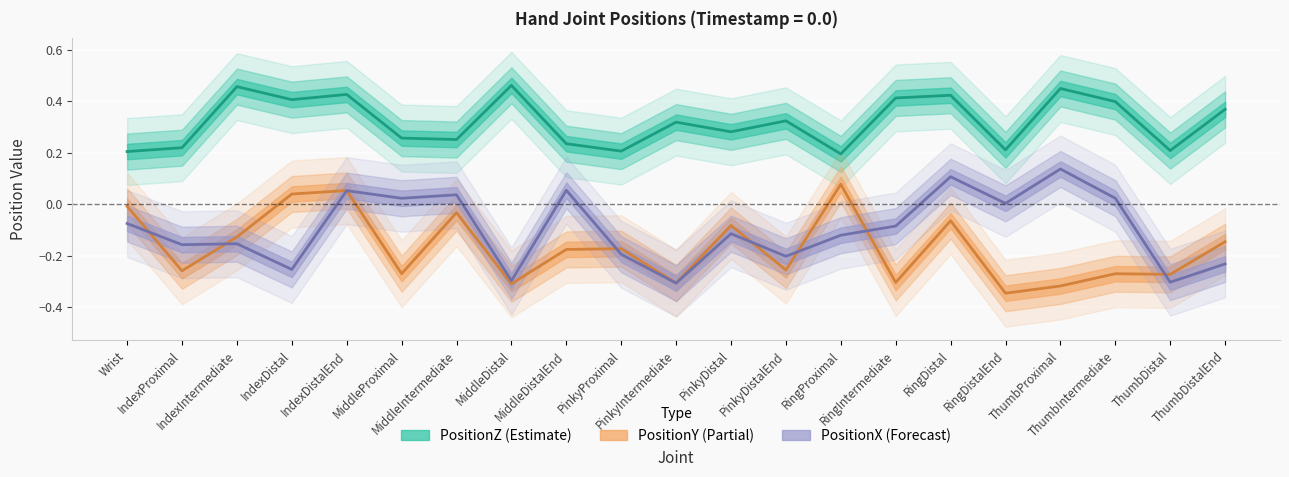

What is the difference between the maximum and minimum values in the PositionZ series?

0.3